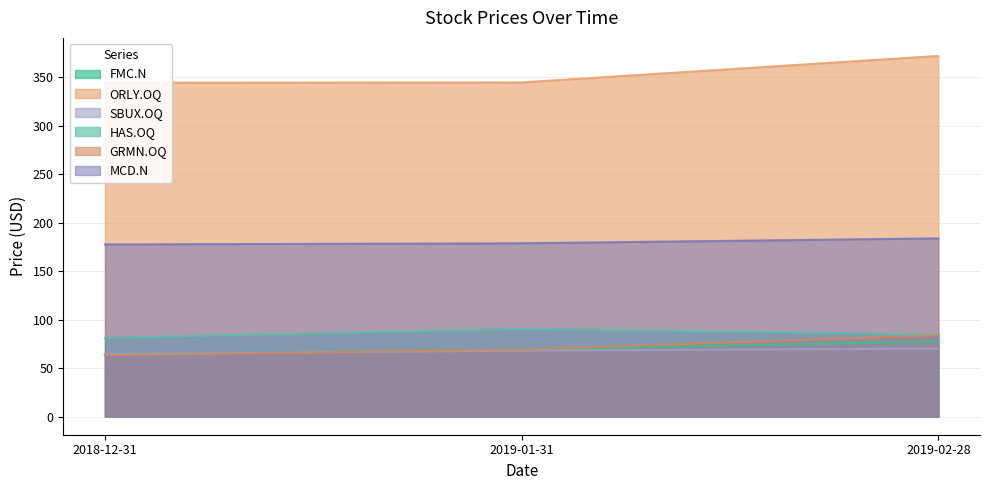

What is the total value across all series at 2019-02-28?

872.5